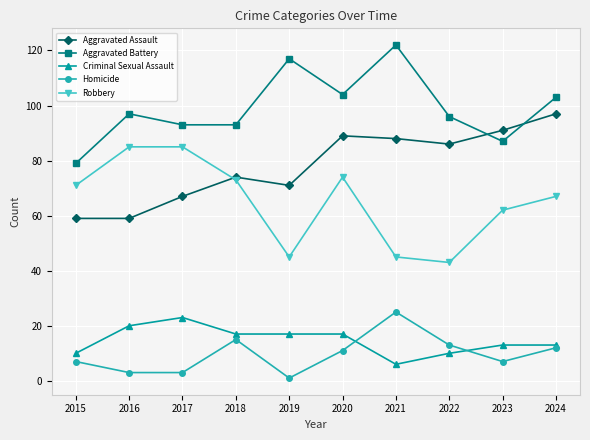

Rank the series at 2017 from lowest to highest value.

Homicide, Criminal Sexual Assault, Aggravated Assault, Robbery, Aggravated Battery